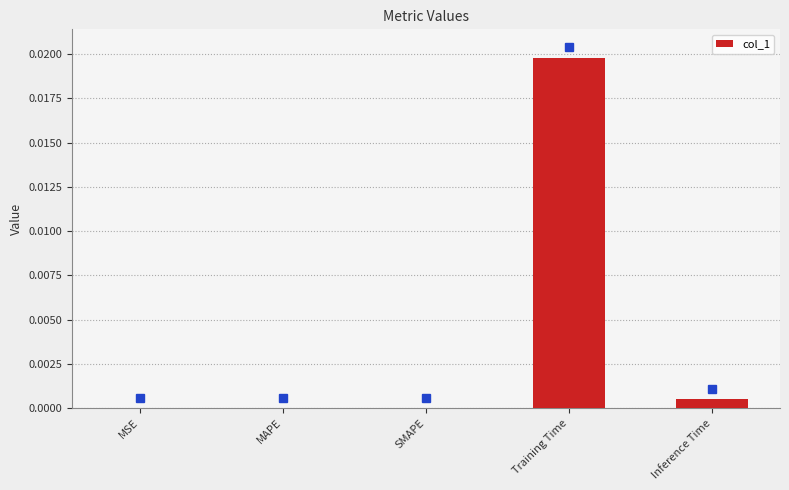

The value at SMAPE is 0.0. True or false?

True